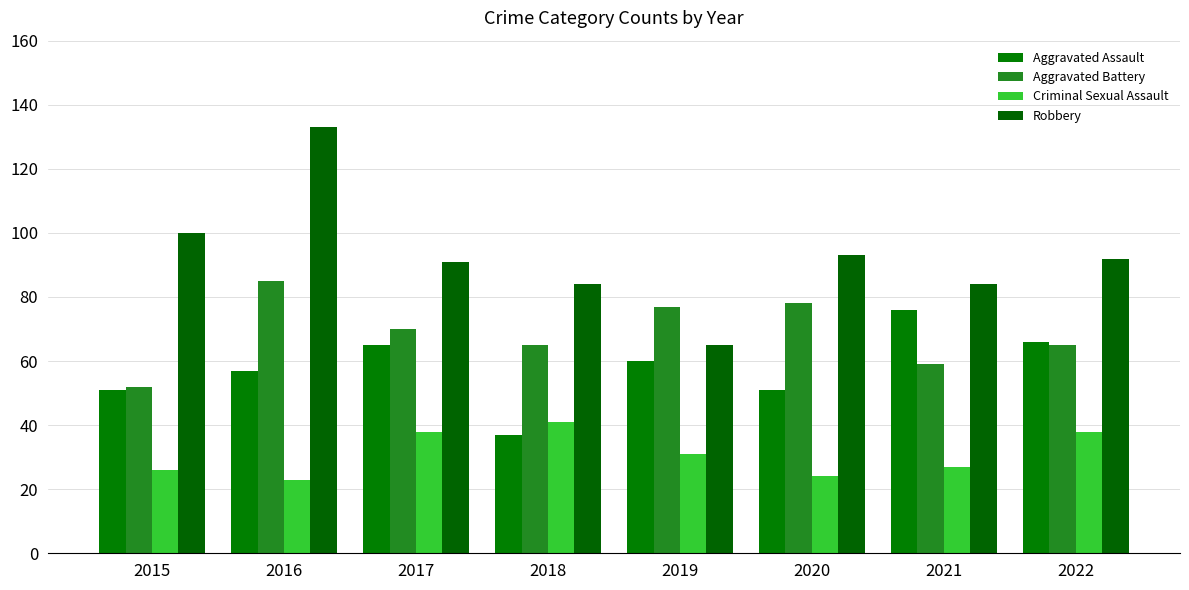

The Aggravated Battery series shows 136 at 2016. True or false?

False